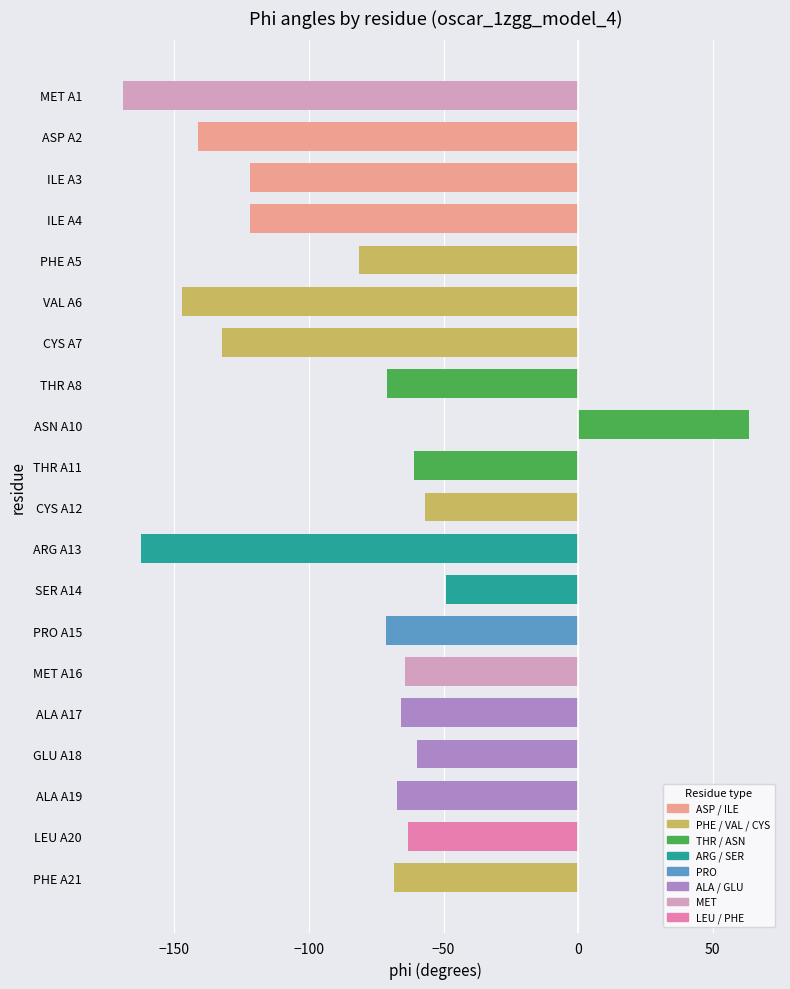

What is the change in value from CYS A7 to LEU A20?

+69.1